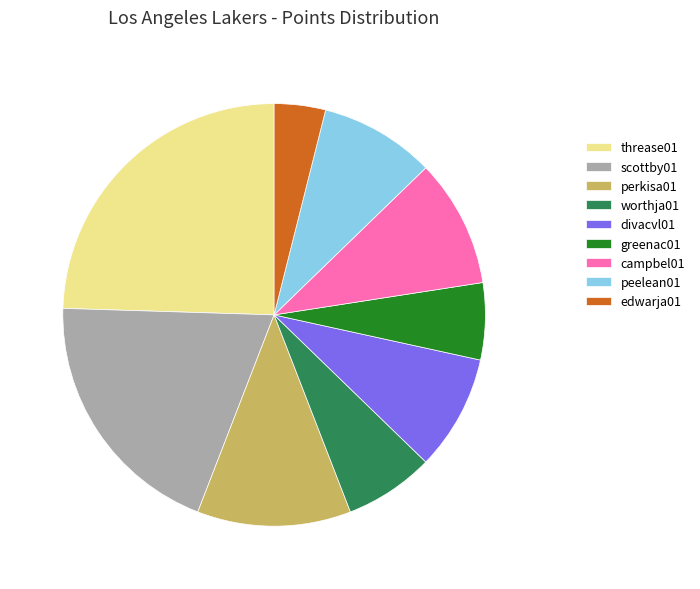

Is it true that greenac01 is 15% of the pie?

False